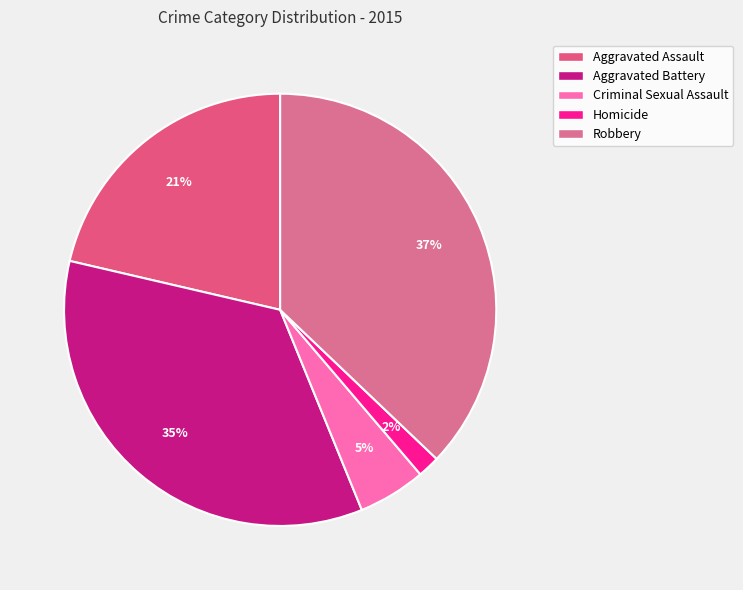

Which category has the biggest portion of the pie?

Robbery